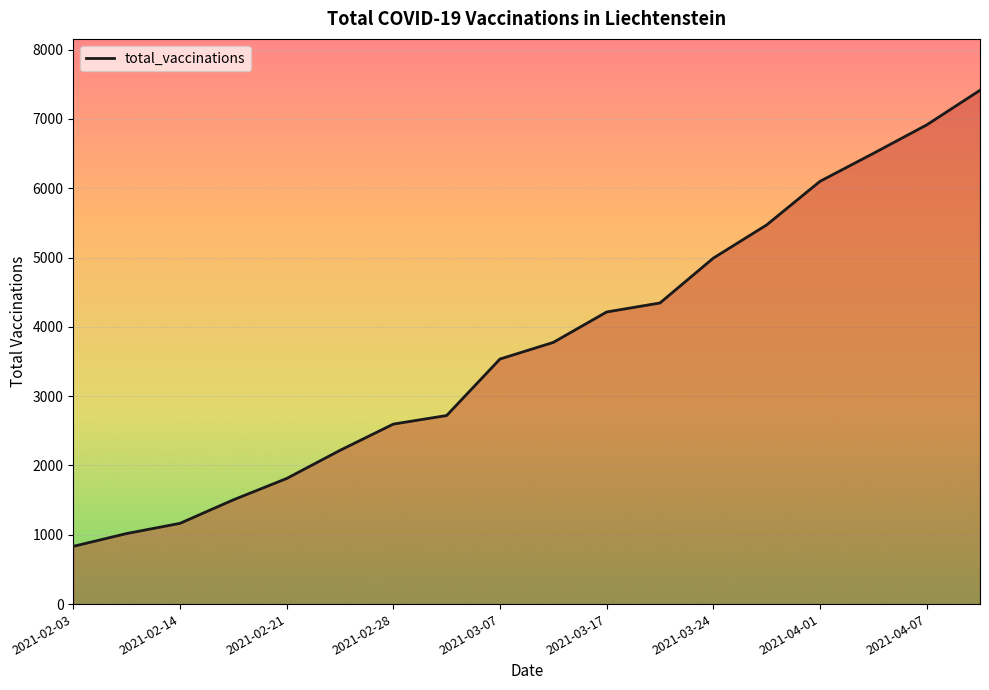

What is the maximum value shown in the chart?

7414